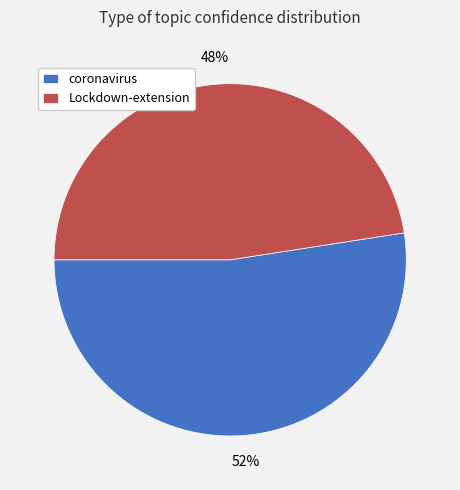

How many slices are in this pie chart?

2